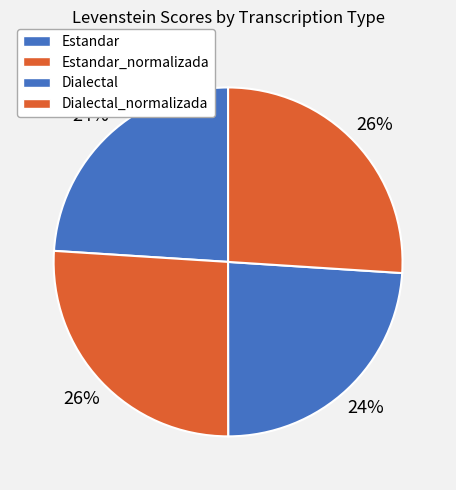

Rank the categories by value from lowest to highest.

Dialectal, Estandar, Dialectal_normalizada, Estandar_normalizada